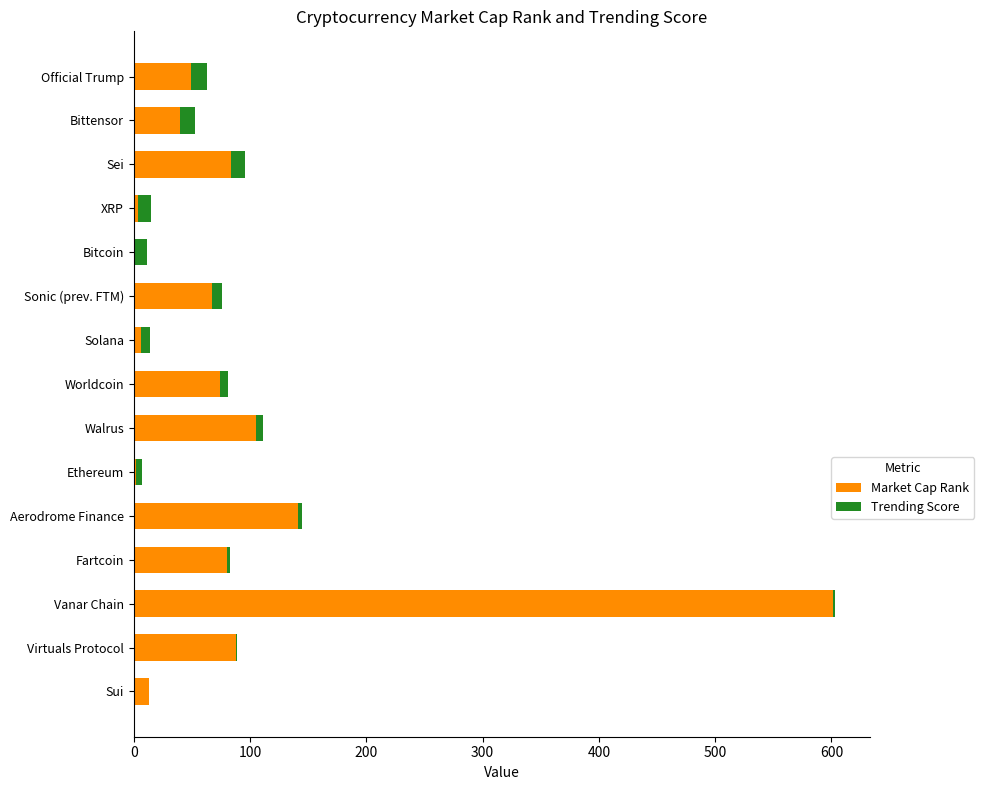

At which category is the sum across all series the highest?

Vanar Chain